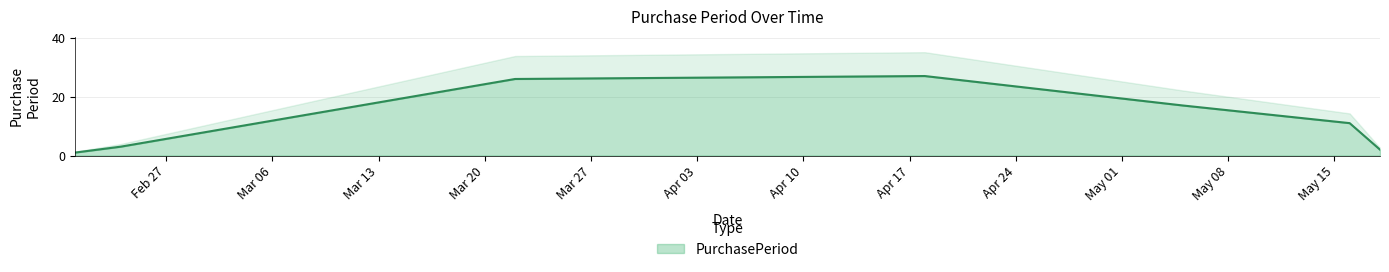

Where is the first local maximum?

2017-04-18